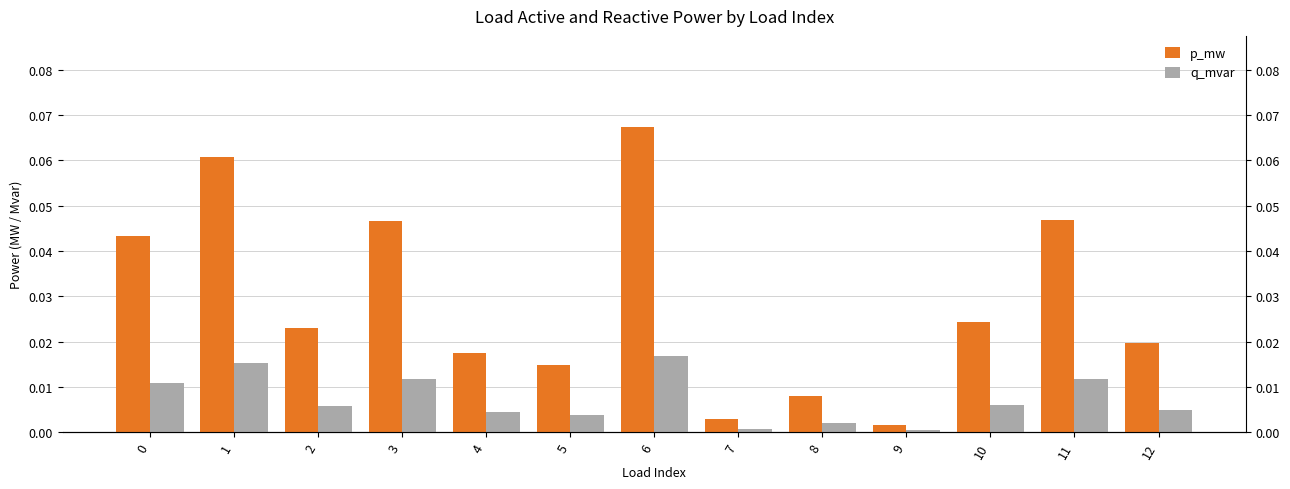

At 5, list the series in order from smallest to largest.

q_mvar, p_mw